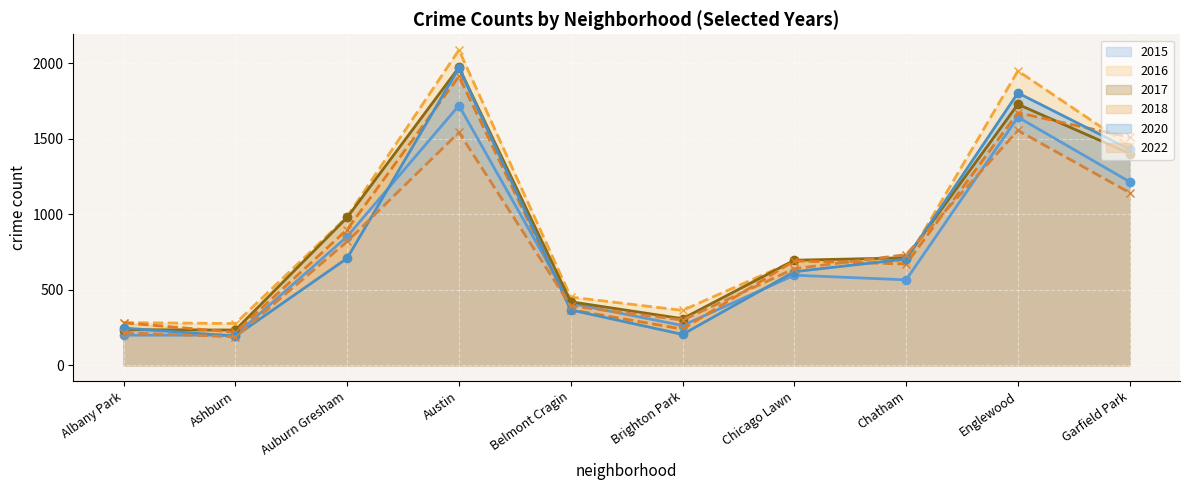

What position from the left is Albany Park?

1